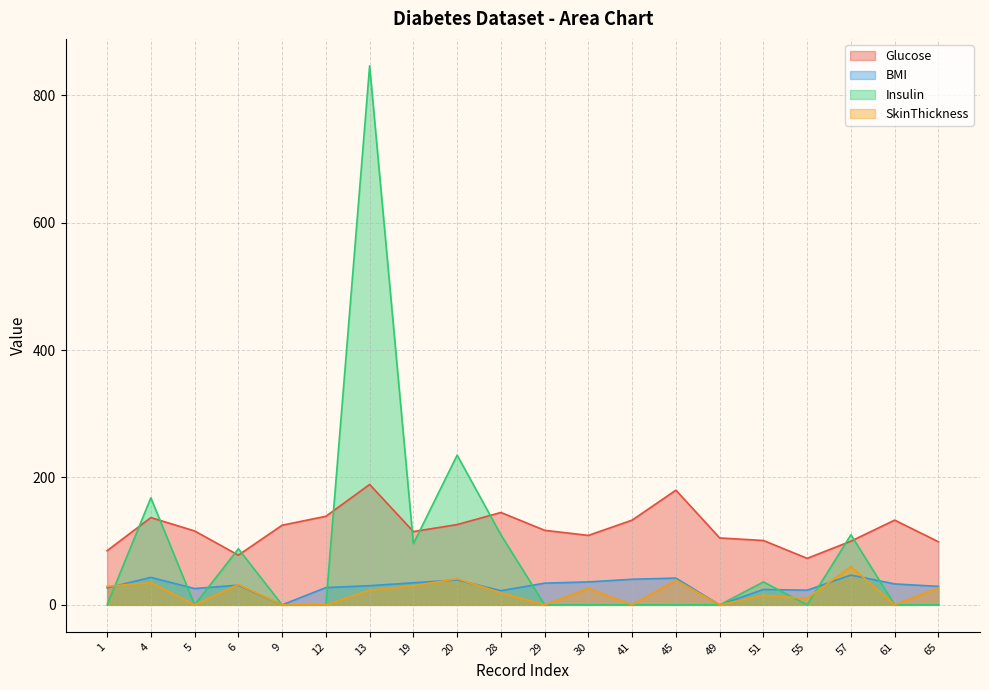

What is the value of the SkinThickness point at the 14th from the left?

39.0